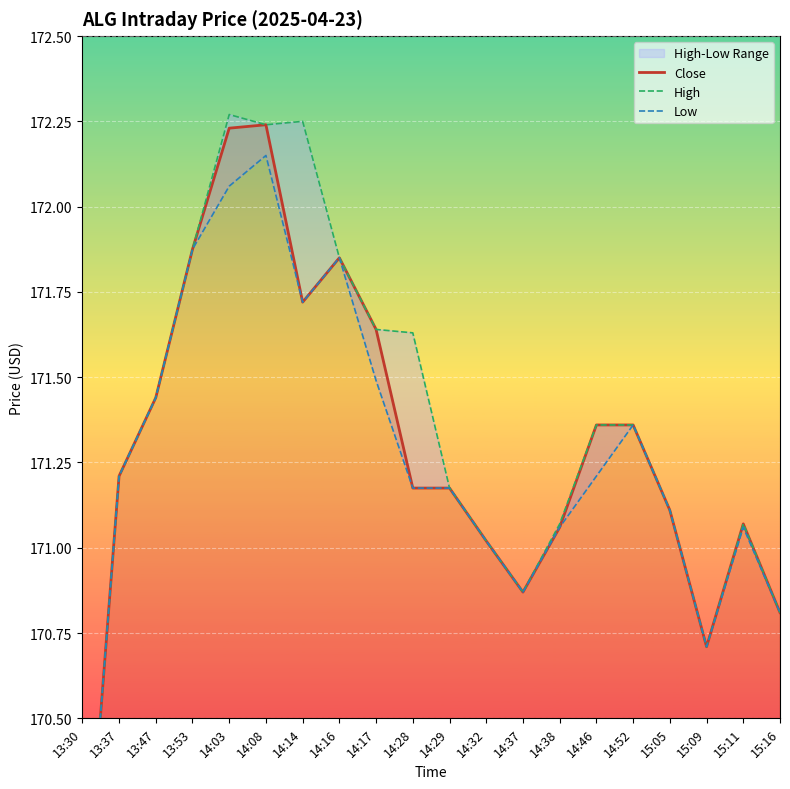

How many data points in Low are above 171?

16